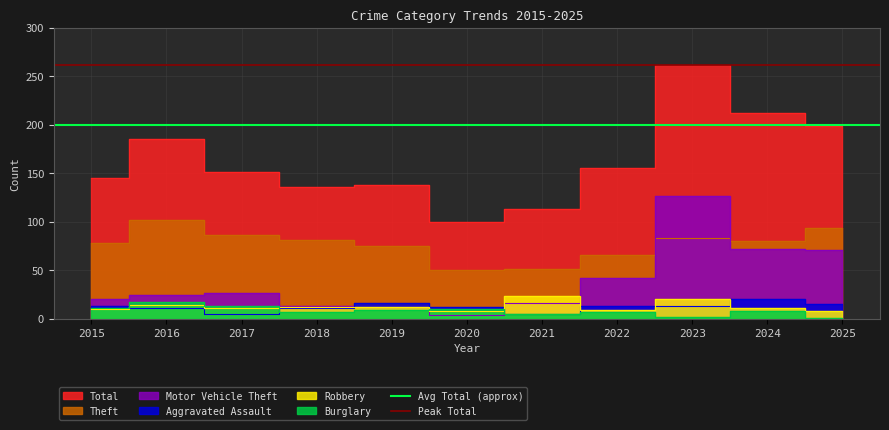

What is the minimum value for Peak Total?

262